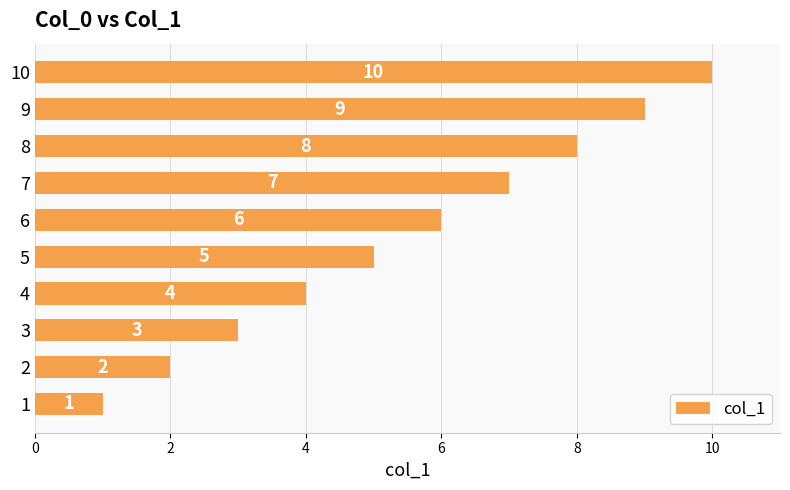

What is the ratio of the value at 7 to the value at 9?

0.8